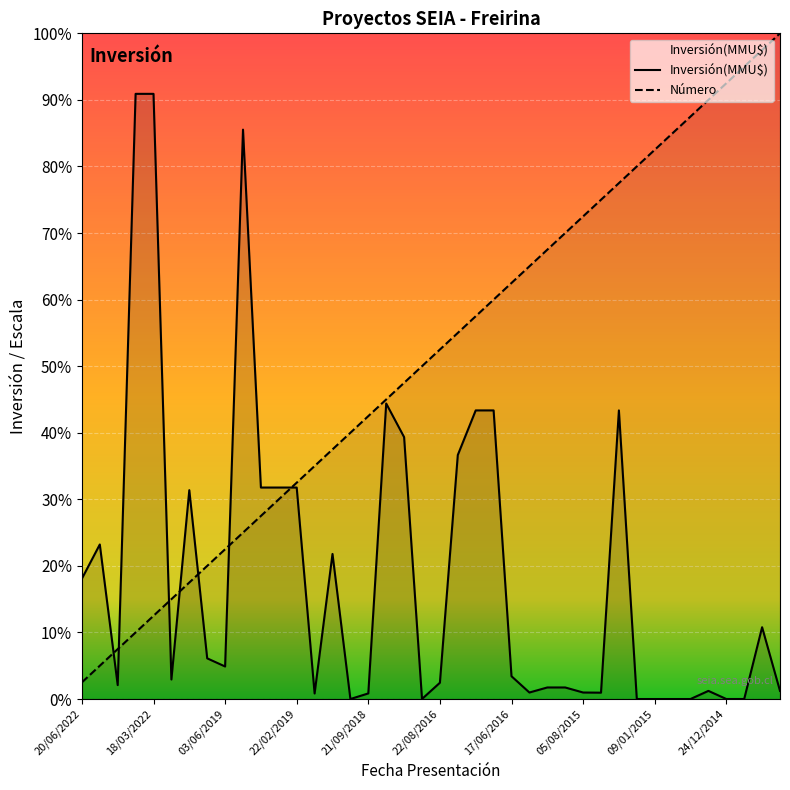

Rank the series by their average value, from lowest to highest.

Inversión(MMU$), Número